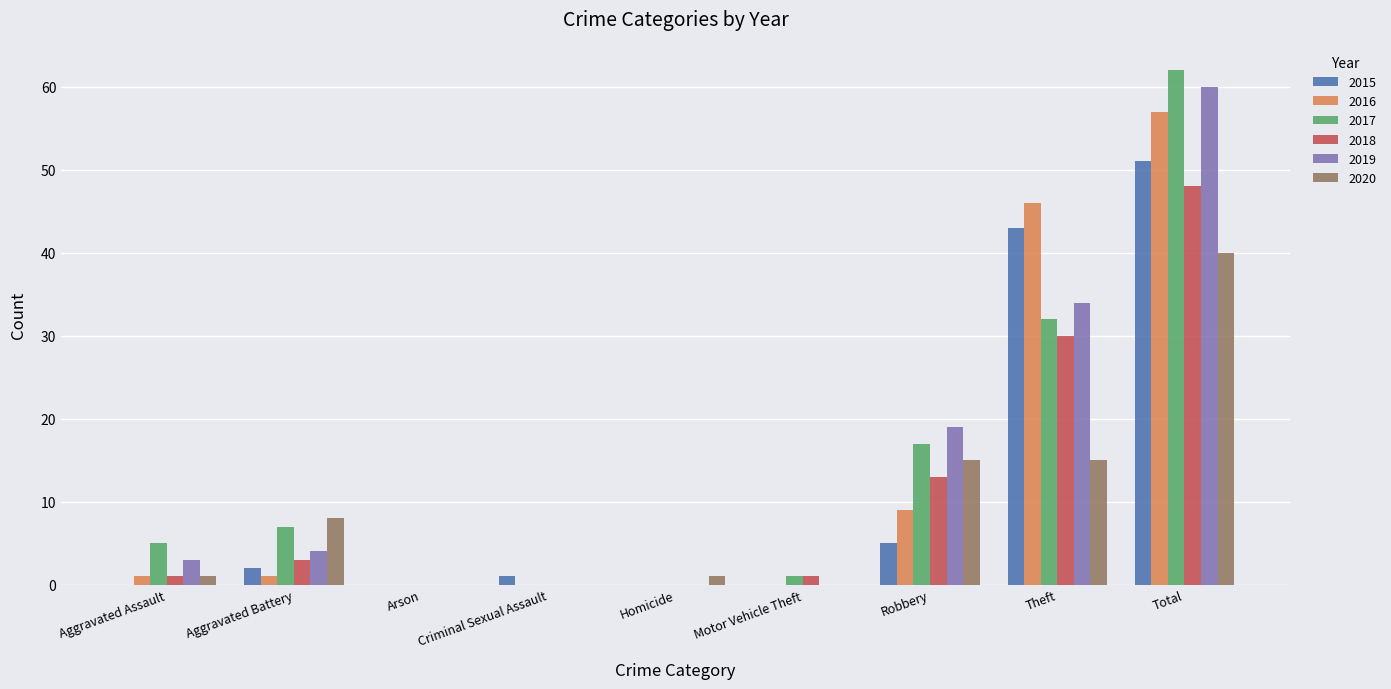

Is the value of 2019 at Aggravated Assault greater than the value of 2017 at Total?

No